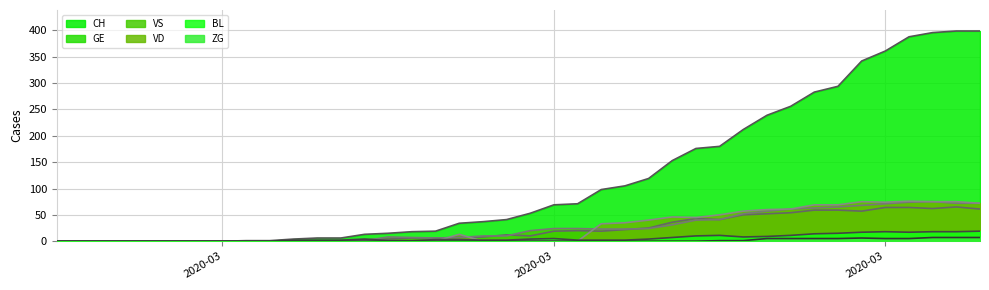

How many lines are shown in the chart?

6